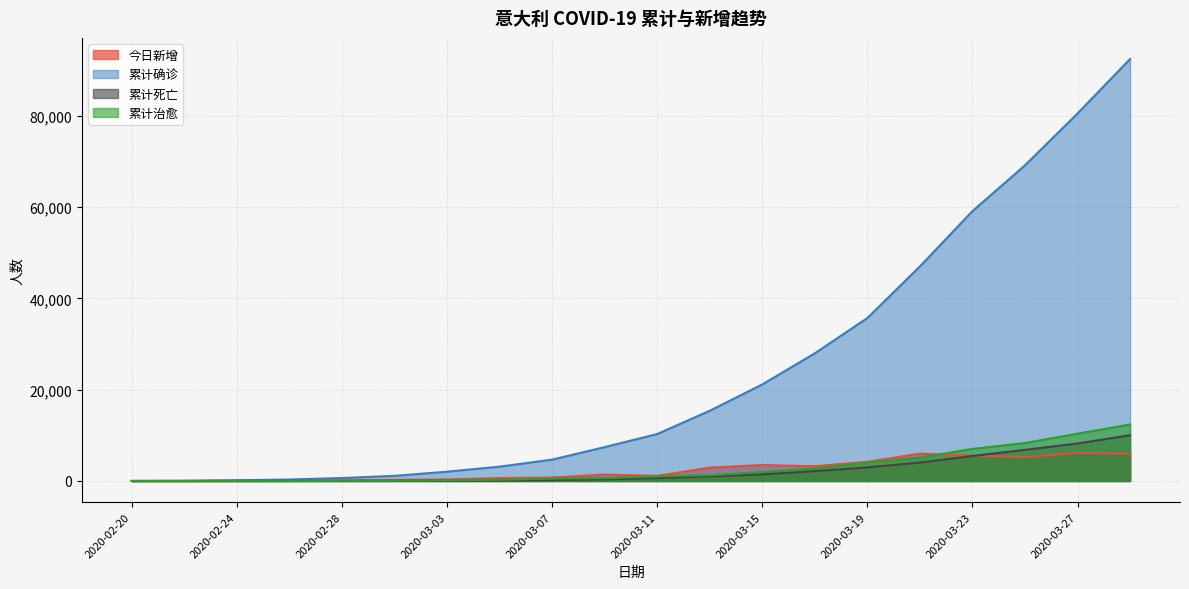

Does the chart display data point markers on the line(s)?

No